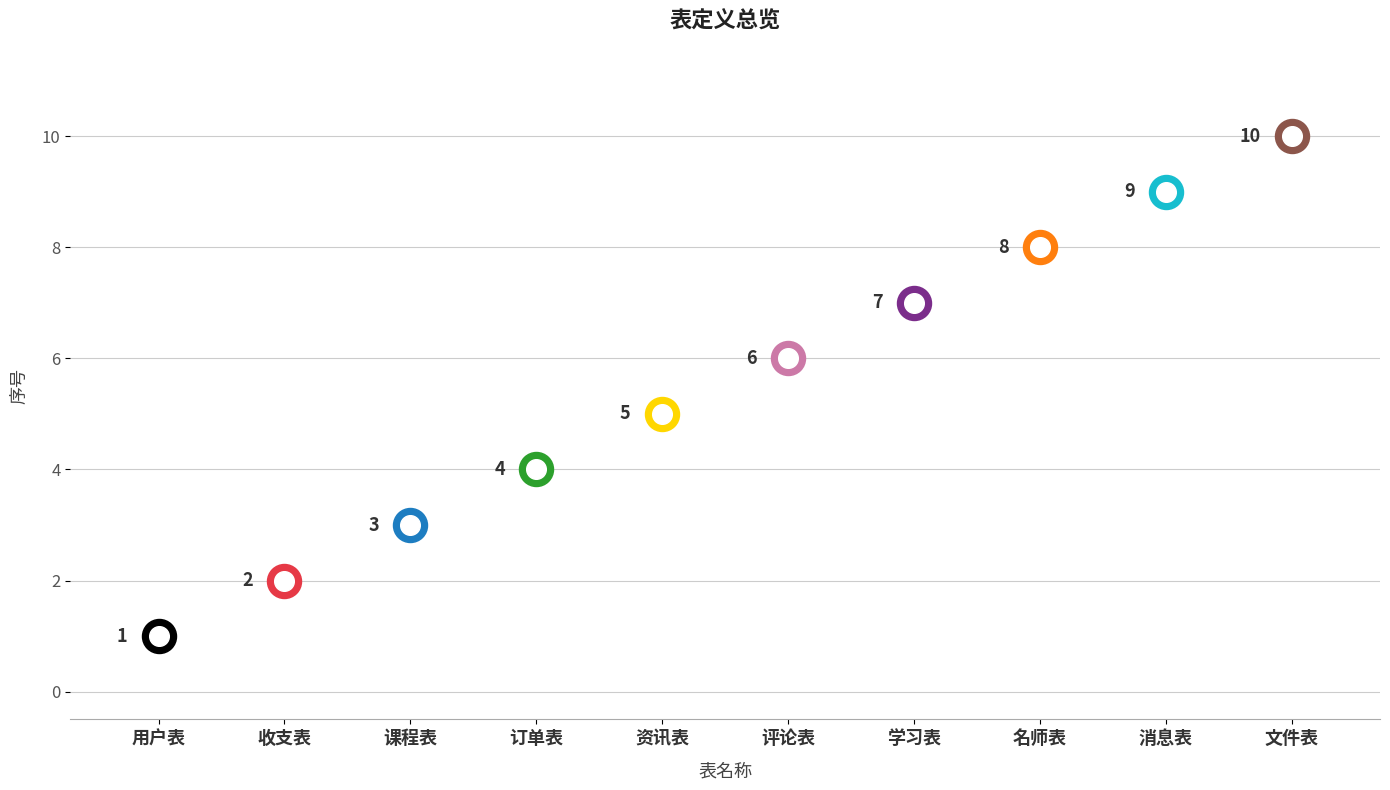

Approximately how many times larger is the value at 收支表 compared to 名师表?

0.2